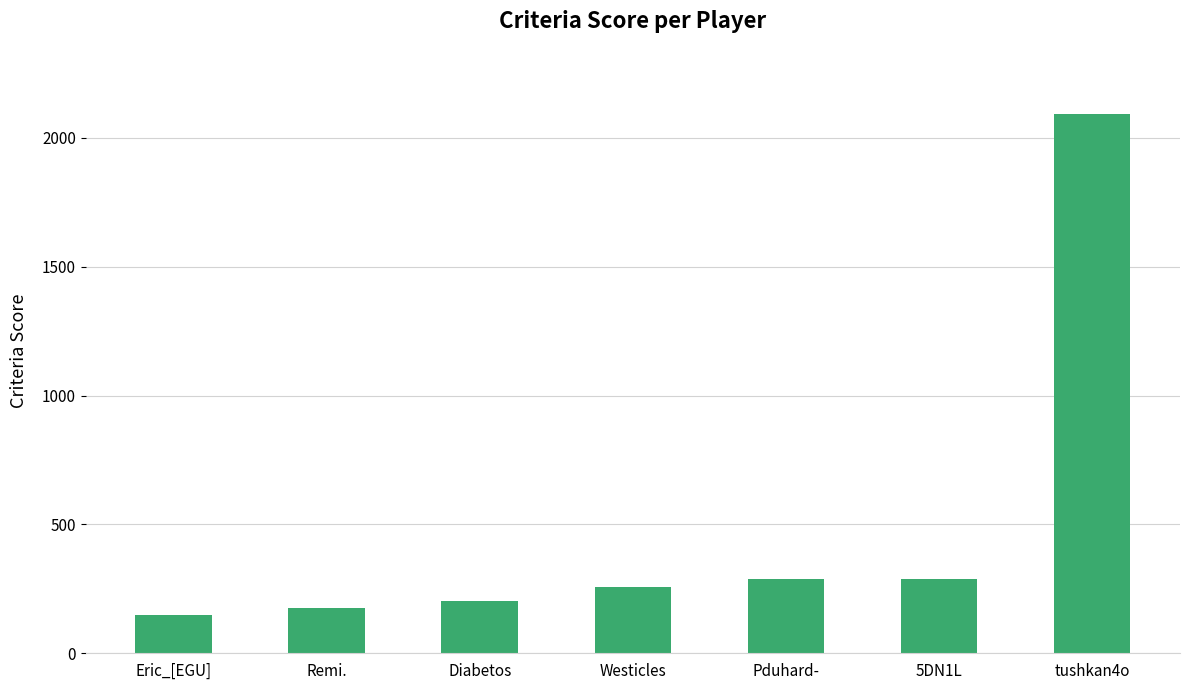

What is the maximum value shown in the chart?

2094